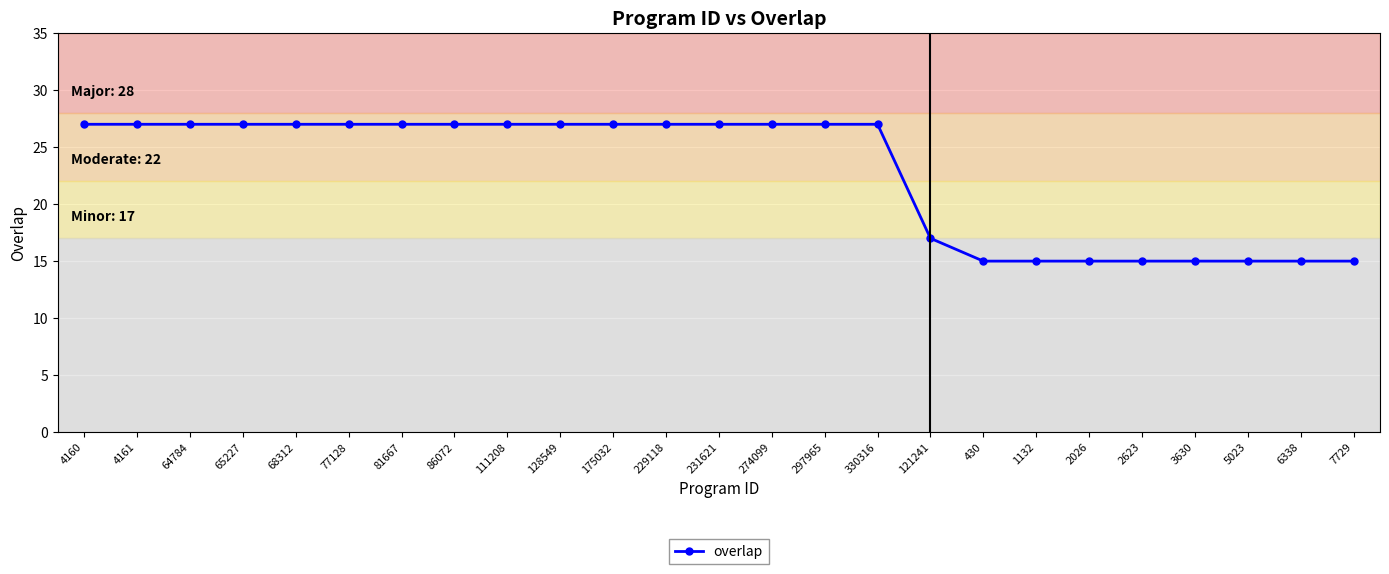

What is the value of the 16th point from the left?

27